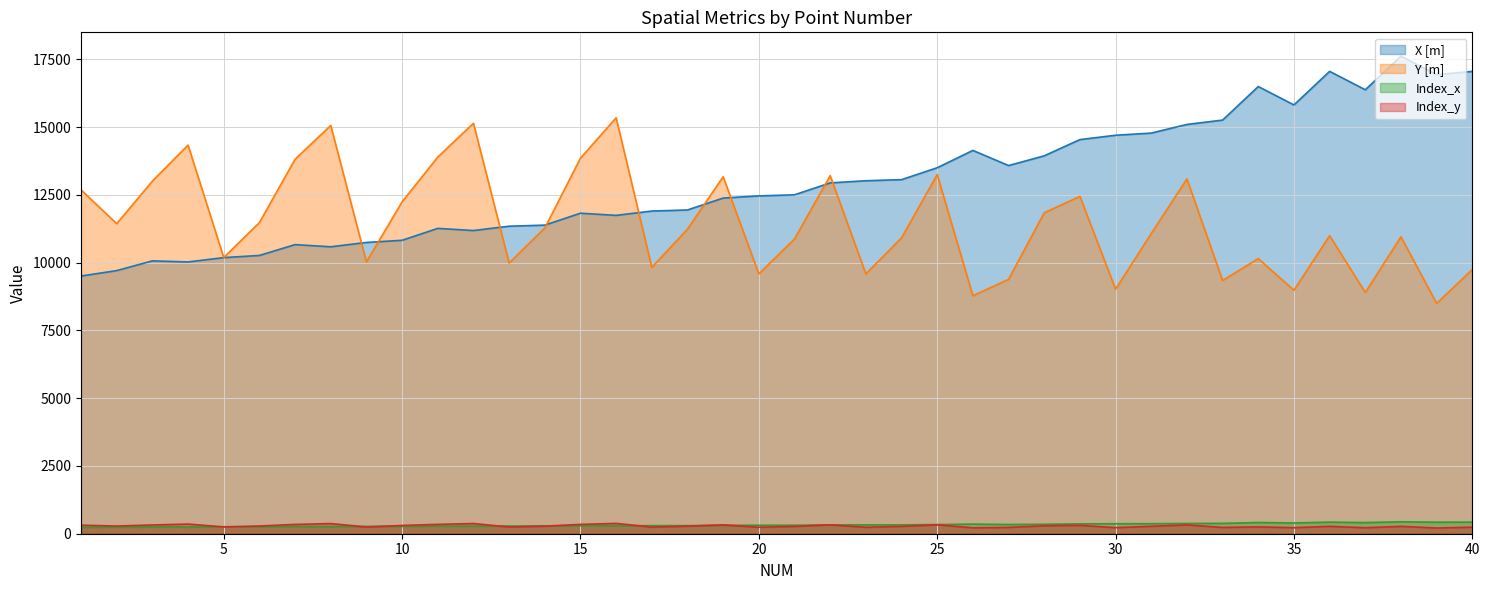

Is it true that Index_x equals 489.8 at 11?

False